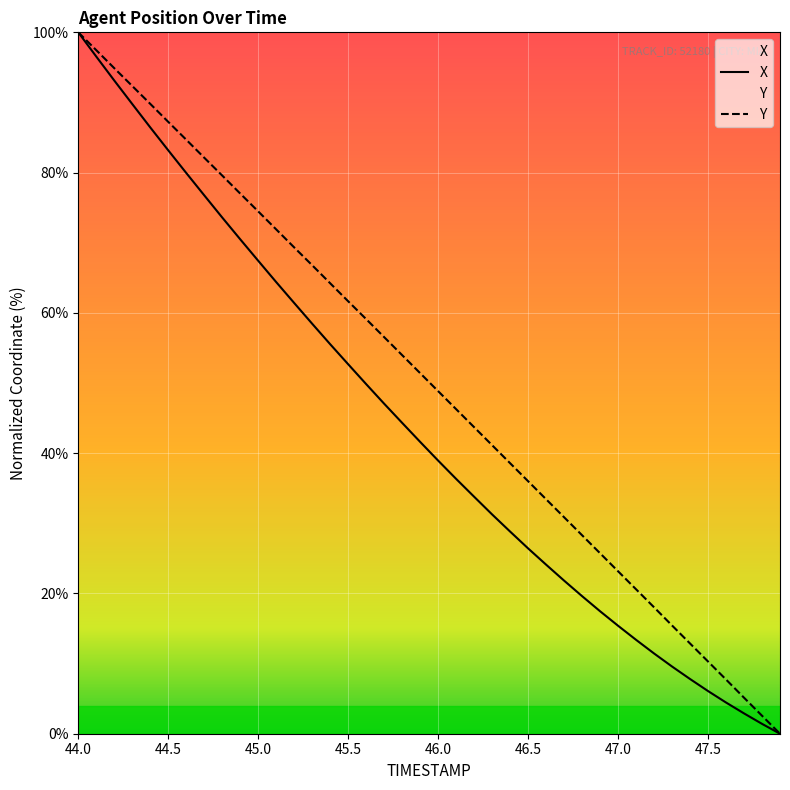

Reading right to left, what are all the values shown in this chart?

X: 47.9=0.0	47.8=1.4	47.7=2.9	47.6=4.4	47.5=6.1	47.4=7.8	47.3=9.6	47.2=11.4	47.1=13.4	47.0=15.4	46.9=17.5	46.8=19.6	46.7=21.8	46.6=24.1	46.5=26.4	46.4=28.8	46.3=31.3	46.2=33.8	46.1=36.3	46.0=38.9	45.9=41.6	45.8=44.3	45.7=47.1	45.6=49.8	45.5=52.7	45.4=55.5	45.3=58.5	45.2=61.4	45.1=64.4	45.0=67.4	44.9=70.5	44.8=73.6	44.7=76.8	44.6=80.0	44.5=83.2	44.4=86.4	44.3=89.8	44.2=93.1	44.1=96.5	44.0=100.0
Y: 47.9=0.0	47.8=2.6	47.7=5.1	47.6=7.7	47.5=10.3	47.4=12.9	47.3=15.4	47.2=18.0	47.1=20.6	47.0=23.2	46.9=25.7	46.8=28.3	46.7=30.9	46.6=33.4	46.5=36.0	46.4=38.6	46.3=41.1	46.2=43.7	46.1=46.3	46.0=48.8	45.9=51.4	45.8=54.0	45.7=56.5	45.6=59.1	45.5=61.7	45.4=64.2	45.3=66.8	45.2=69.3	45.1=71.9	45.0=74.5	44.9=77.0	44.8=79.6	44.7=82.1	44.6=84.7	44.5=87.2	44.4=89.8	44.3=92.3	44.2=94.9	44.1=97.5	44.0=100.0